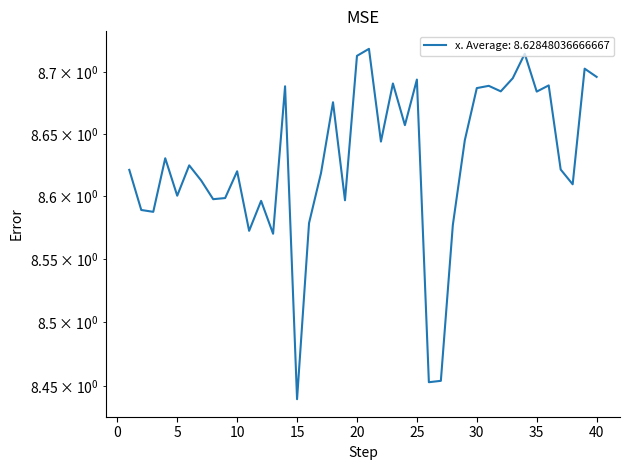

Rank the categories by value from lowest to highest.

15, 26, 27, 13, 11, 28, 16, 3, 2, 12, 19, 8, 9, 5, 38, 7, 17, 10, 1, 37, 6, 4, 22, 29, 24, 18, 35, 32, 30, 14, 31, 36, 23, 25, 33, 40, 39, 20, 34, 21